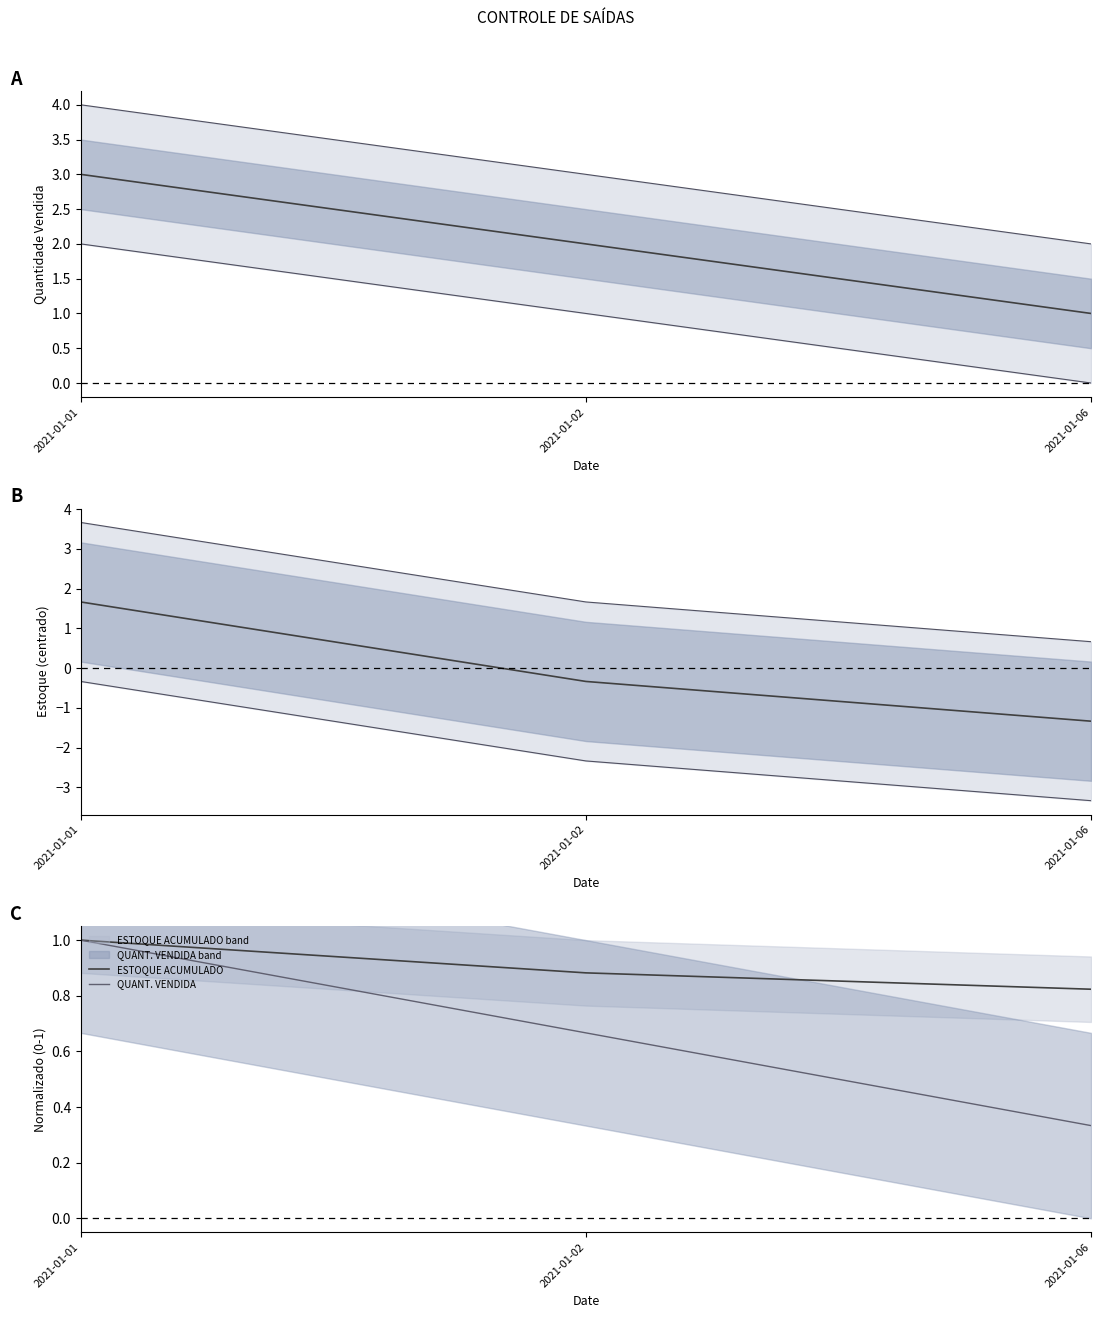

Count the number of data series in this chart.

2